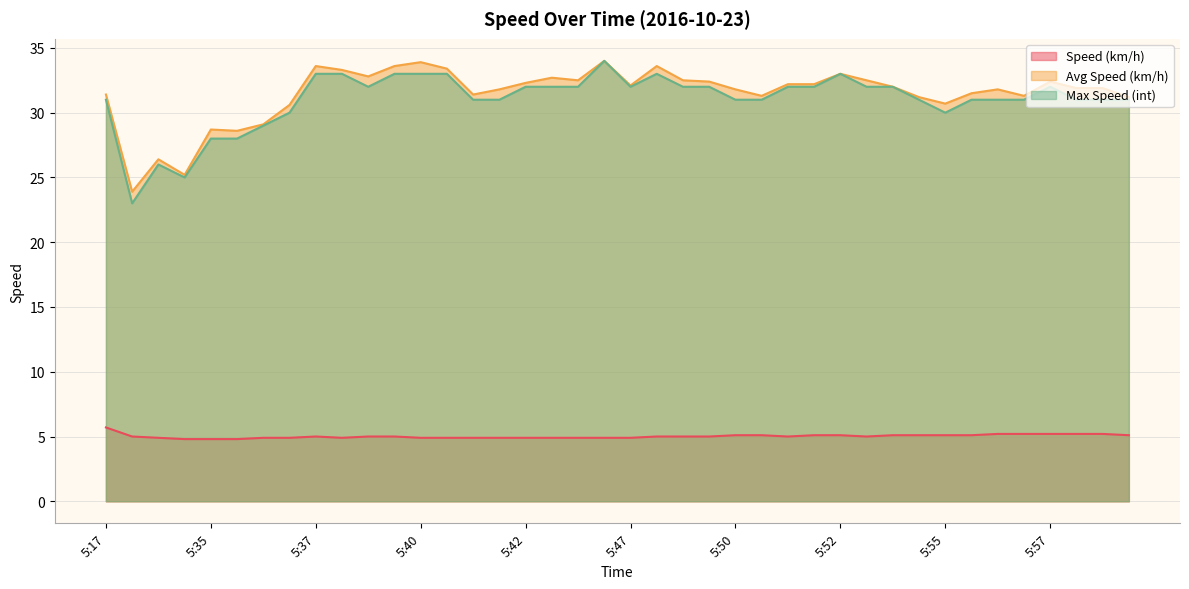

True or false: Max Speed (int) and Speed (km/h) intersect in this chart.

False